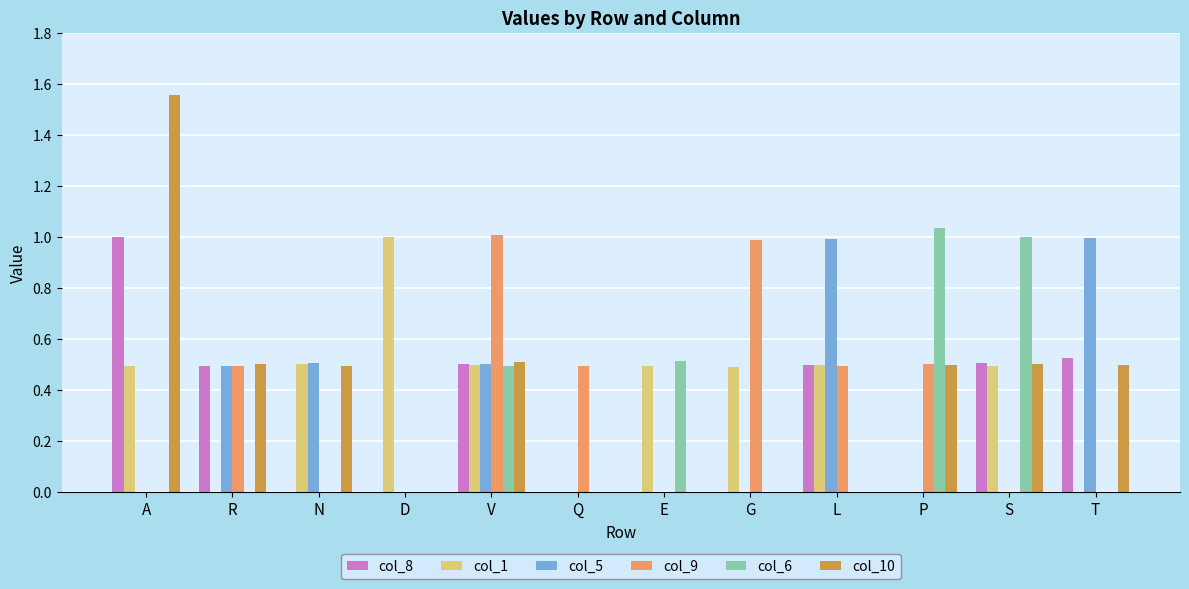

How many groups of bars are there?

12